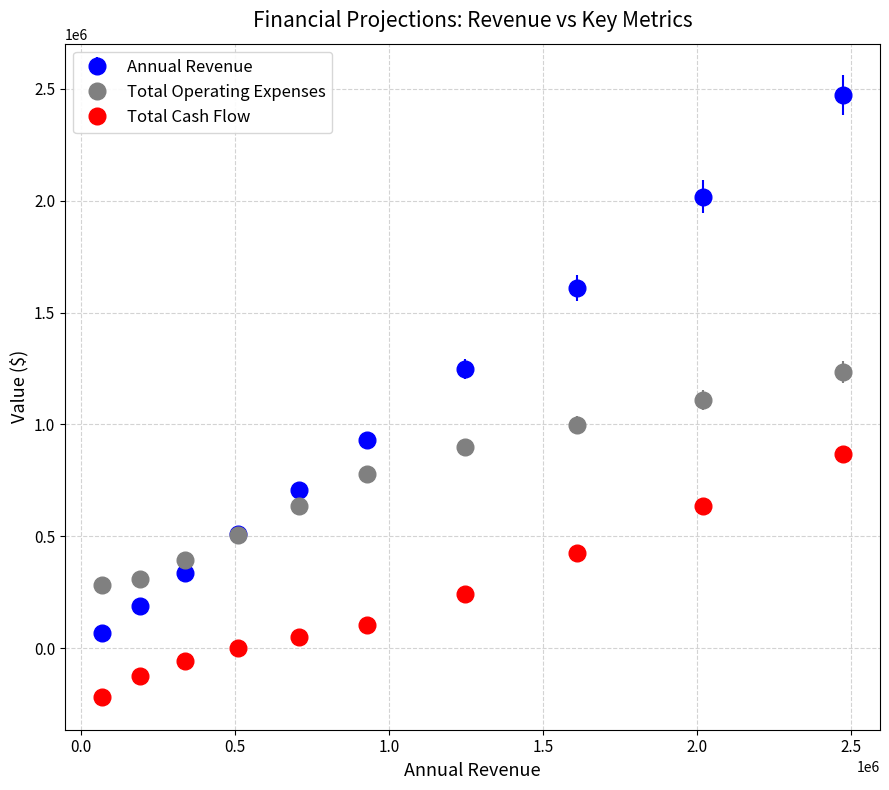

Which series has the largest range (max minus min)?

Annual Revenue